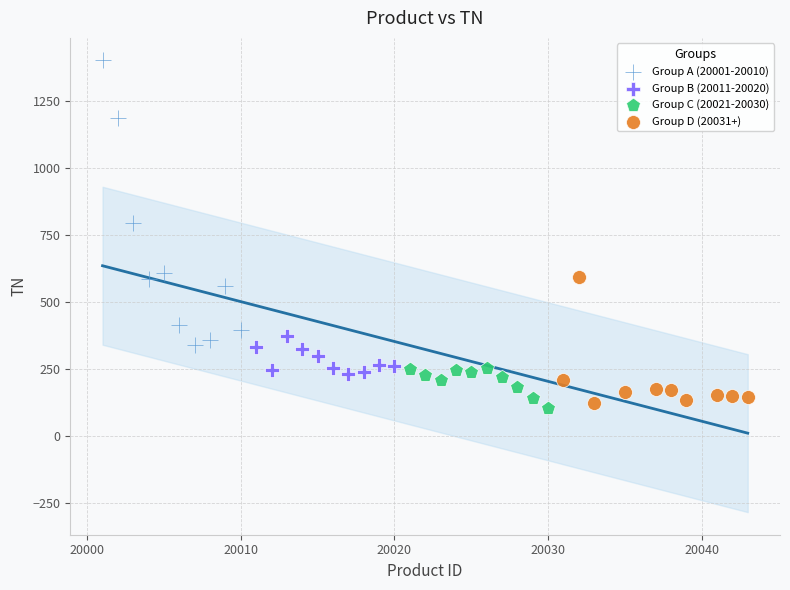

What are all the series names shown in the legend?

Group A (20001-20010), Group B (20011-20020), Group C (20021-20030), Group D (20031+)